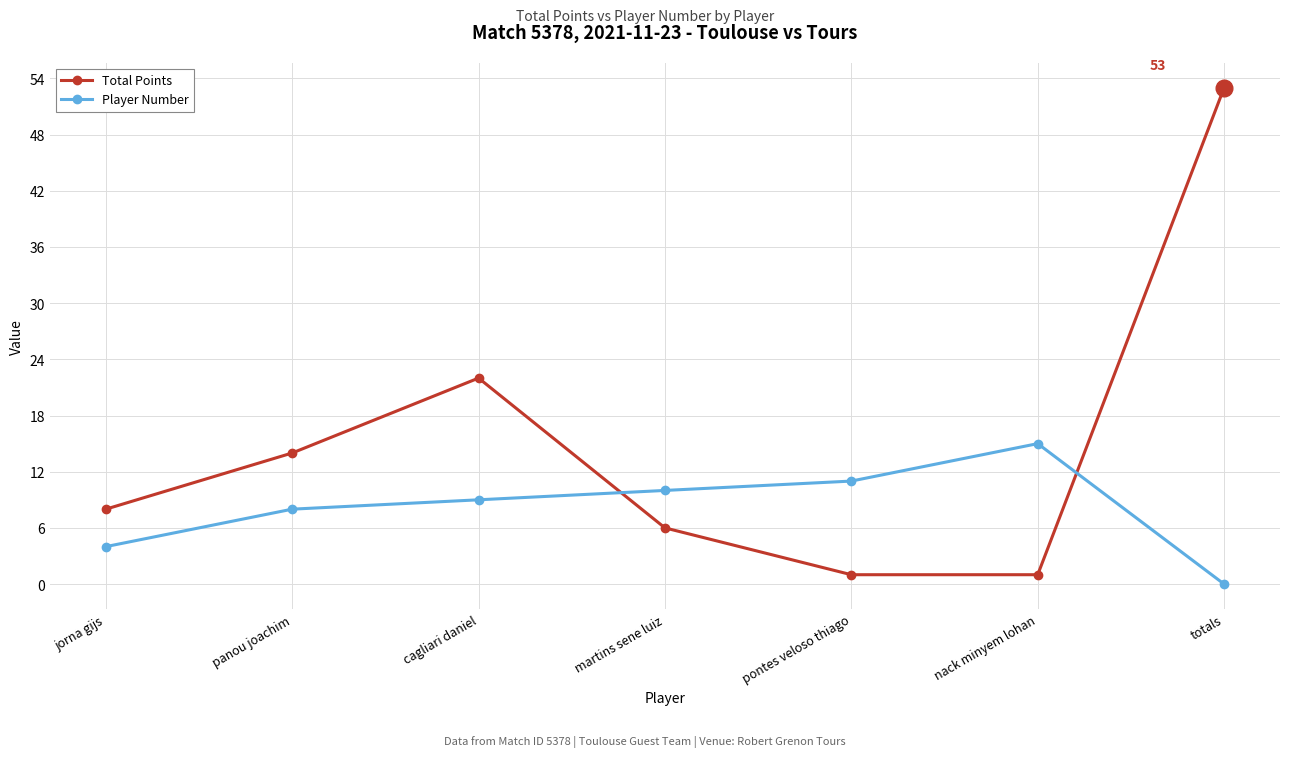

What is the greatest value displayed?

53